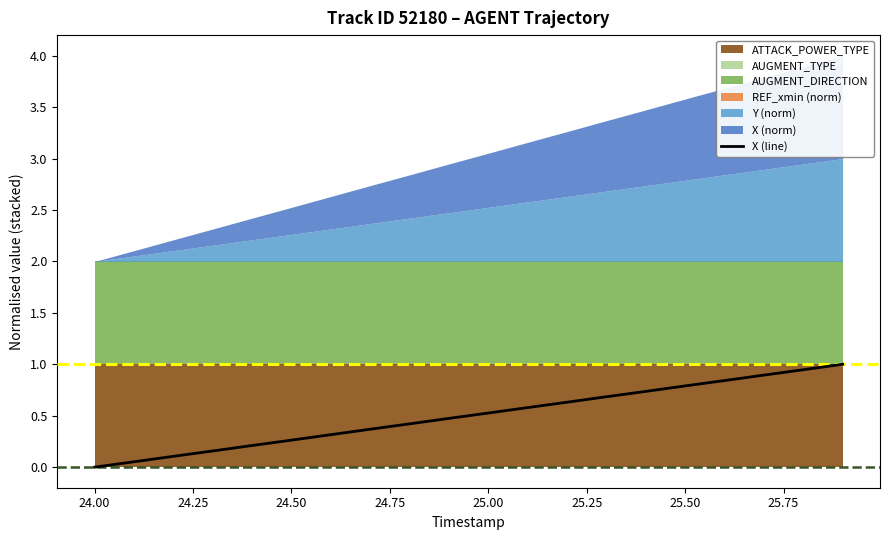

The X (line) series shows 0.3 at 25.50. True or false?

False